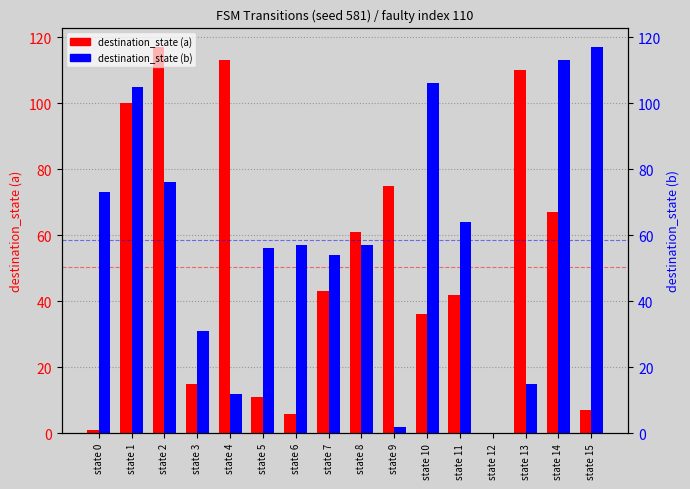

What are all the series names shown in the legend?

destination_state (a), destination_state (b)